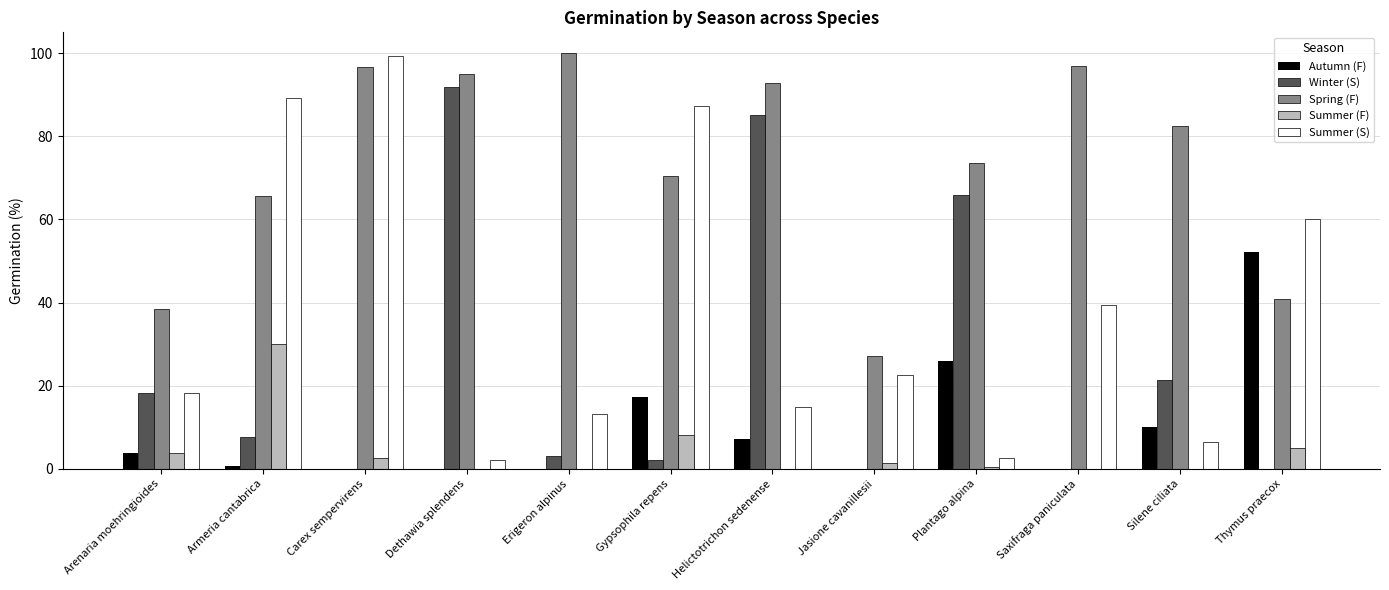

Where is Spring (F) nearest to the value 63?

Armeria cantabrica